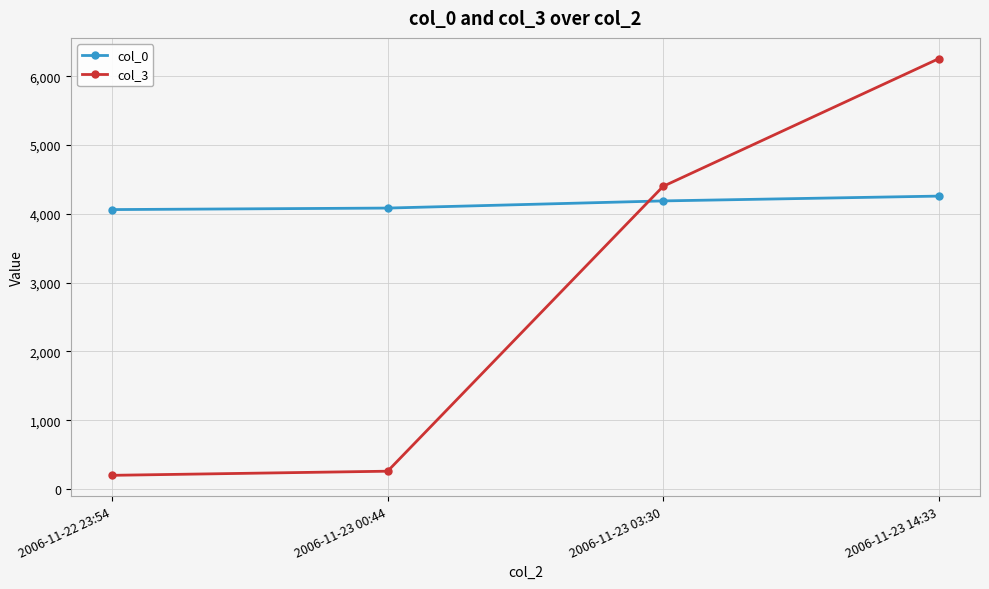

Between which two adjacent categories do col_0 and col_3 first intersect?

2006-11-23 00:44 and 2006-11-23 03:30